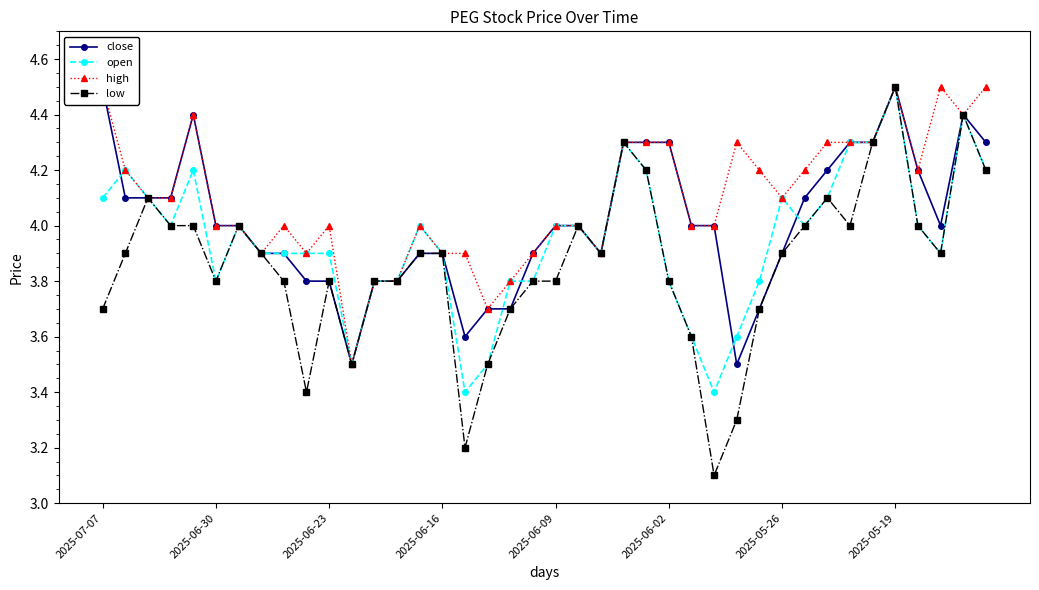

Which series has the largest range (max minus min)?

low